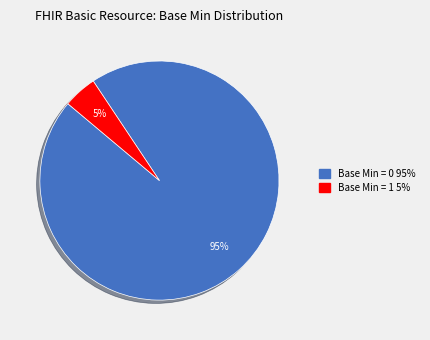

Count the number of slices in the pie.

2